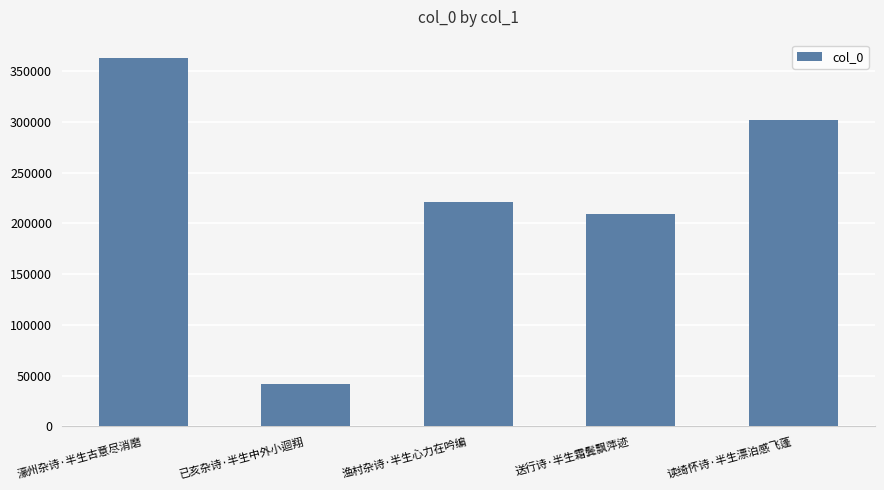

What is the label of the 5th bar from the left?

读绮怀诗·半生漂泊感飞蓬